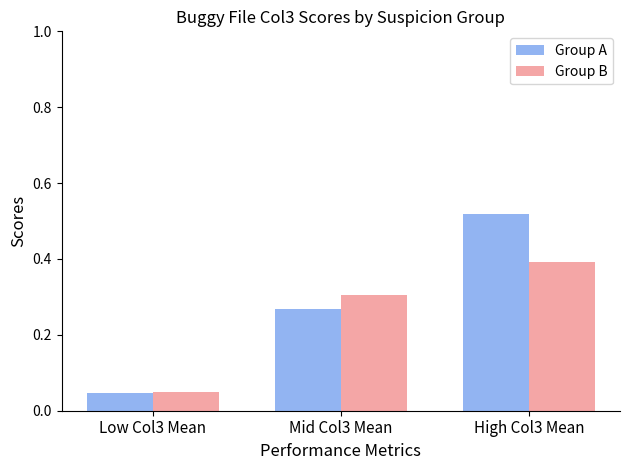

What is the label of the 2nd bar from the left?

Mid Col3 Mean